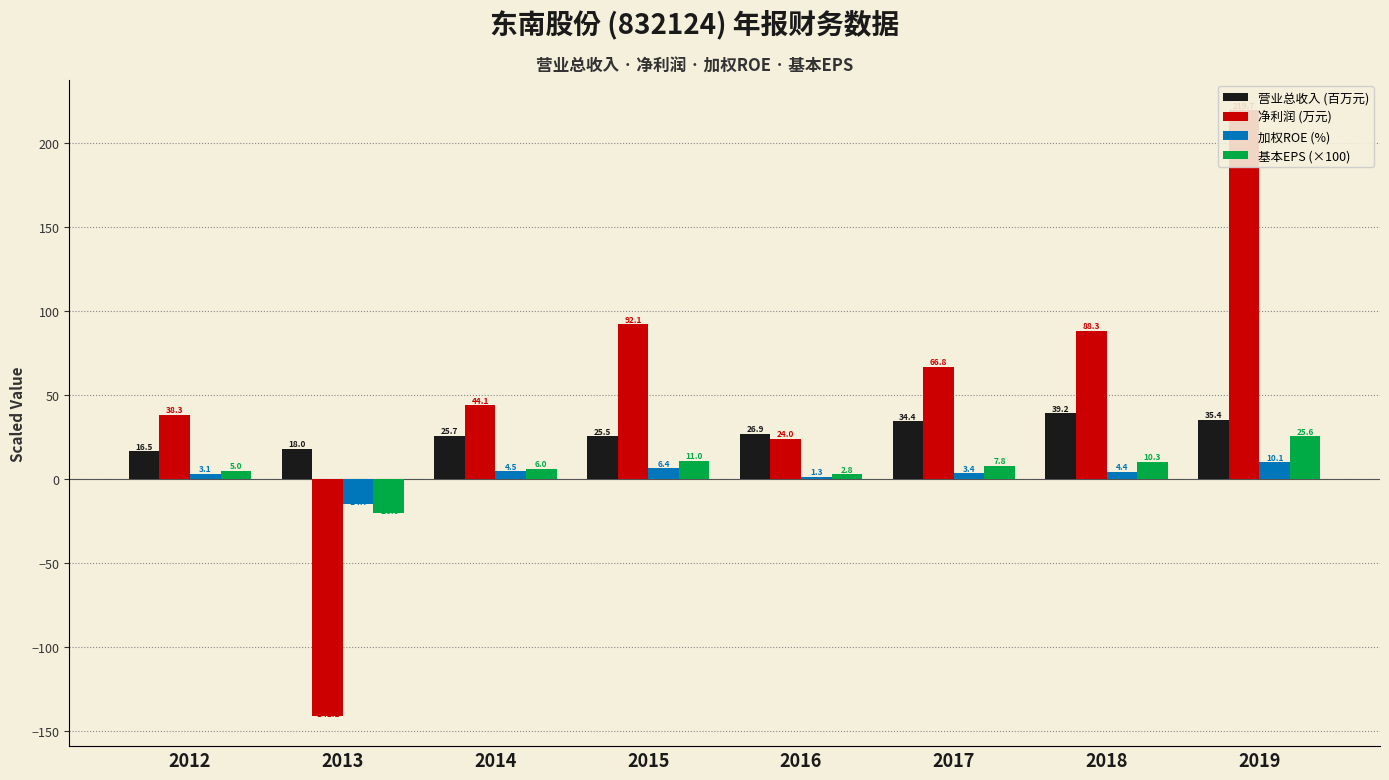

What is the difference between the second highest and second lowest values in the 净利润 (万元) series?

68.1